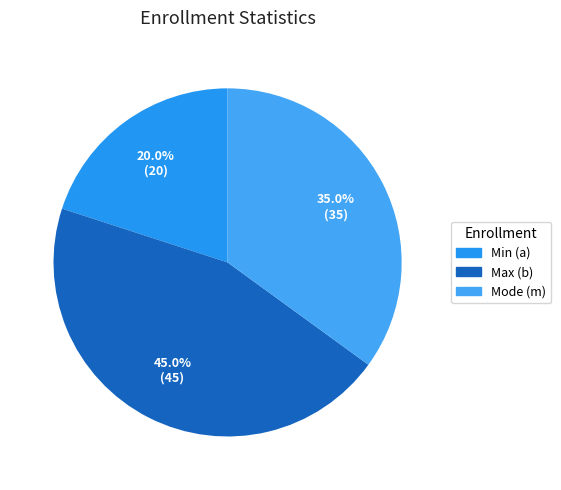

To the nearest percent, what is the average slice percentage?

33%